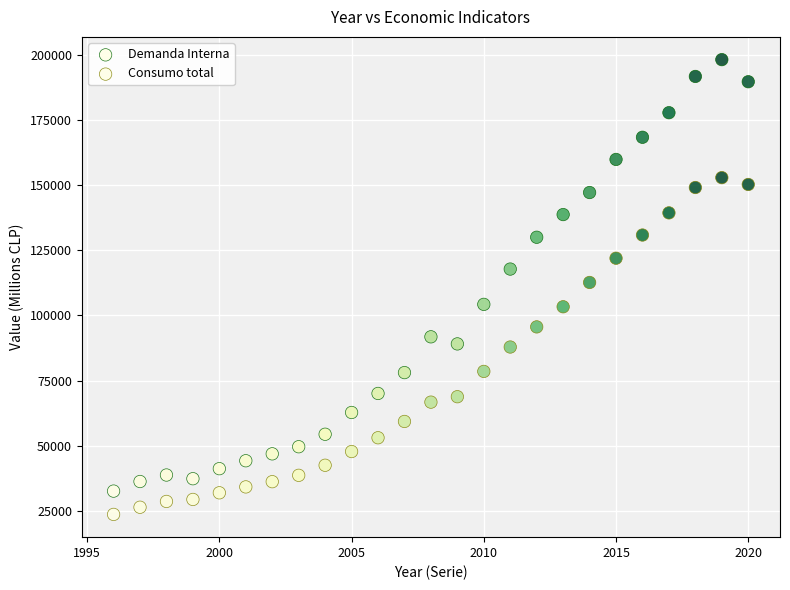

How many data points are displayed?

50